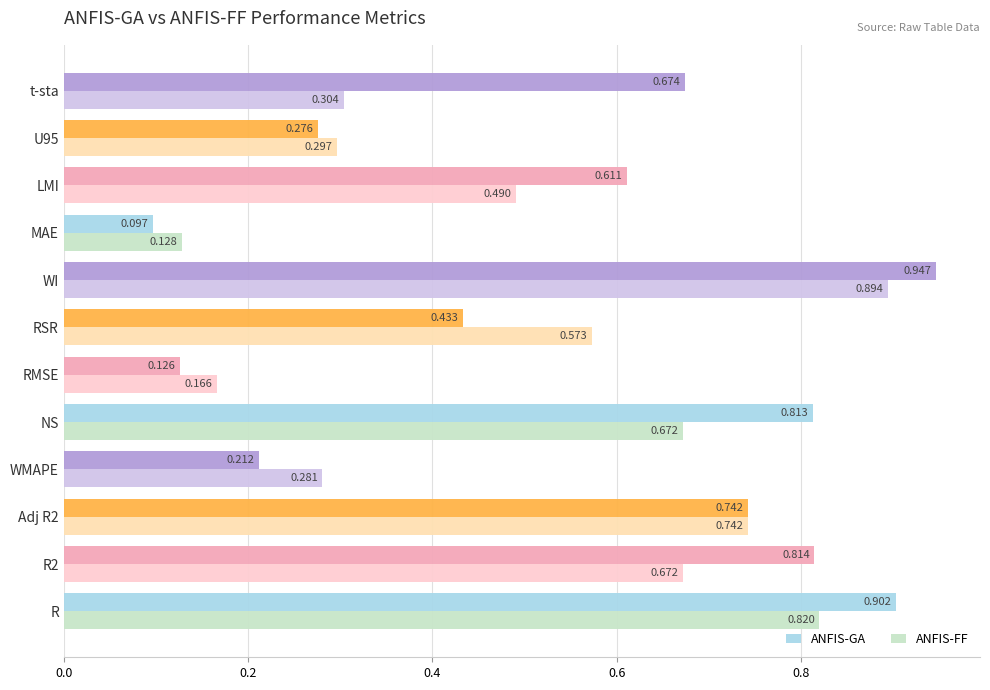

Is the value of ANFIS-FF at U95 greater than the value of ANFIS-GA at U95?

Yes